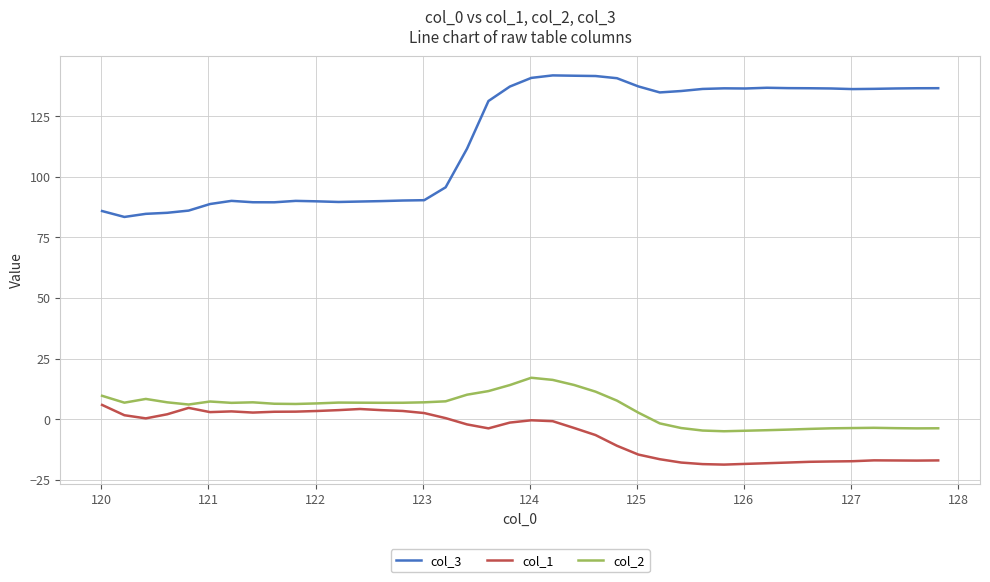

Which series has the largest total across all categories?

col_3